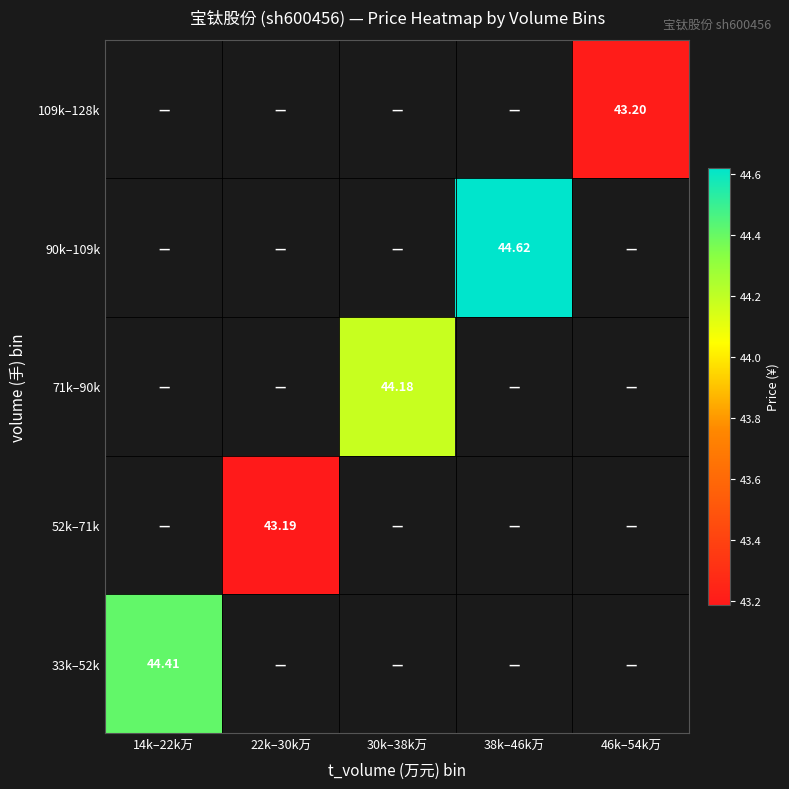

At how many categories does at least one series exceed 43?

5